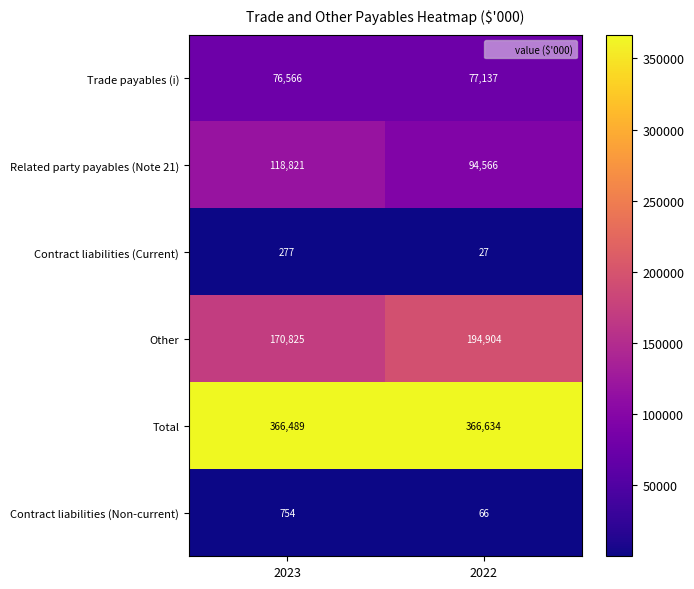

What is the difference between the Contract liabilities (Current) values at 2022 and 2023?

250